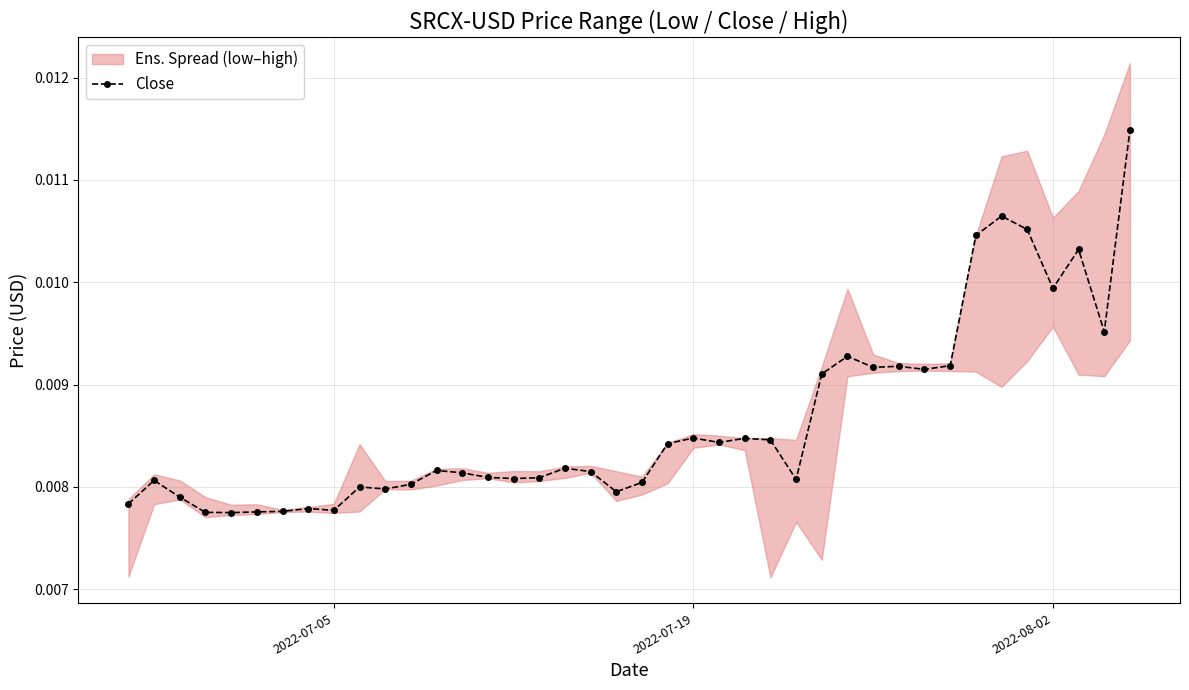

True or false: Close has more than 2 points higher than both neighbors.

True